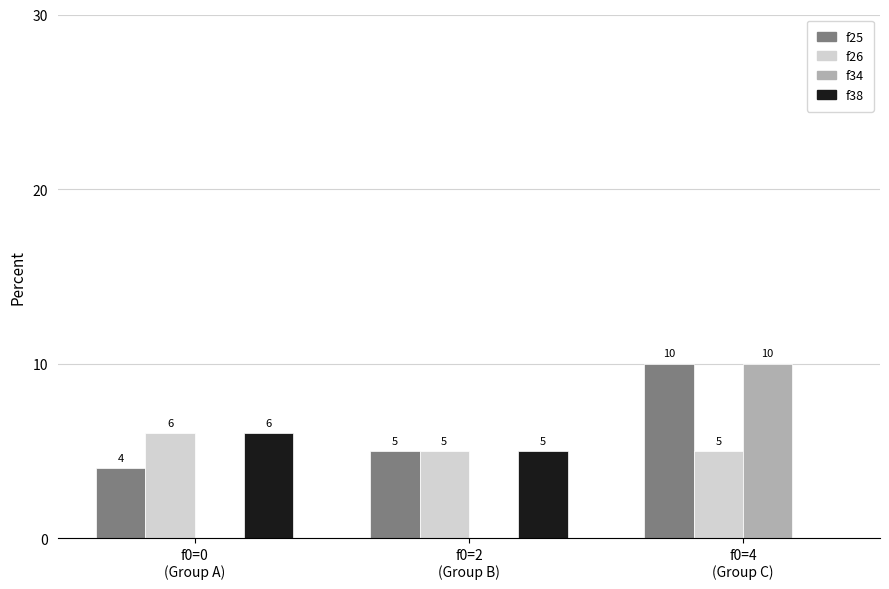

Does the chart contain stacked bars?

No